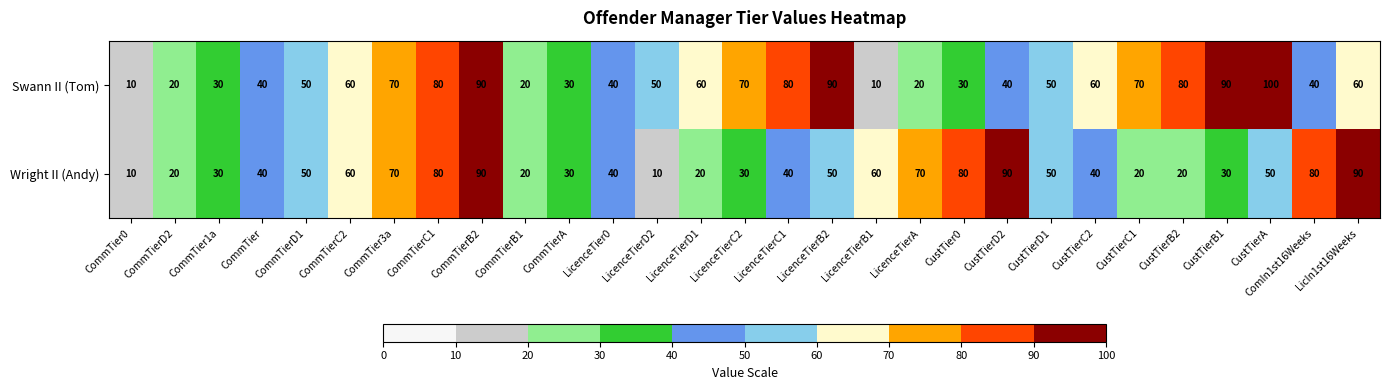

Which series changed the most between LicenceTierB2 and CustTierB1?

Wright II (Andy)